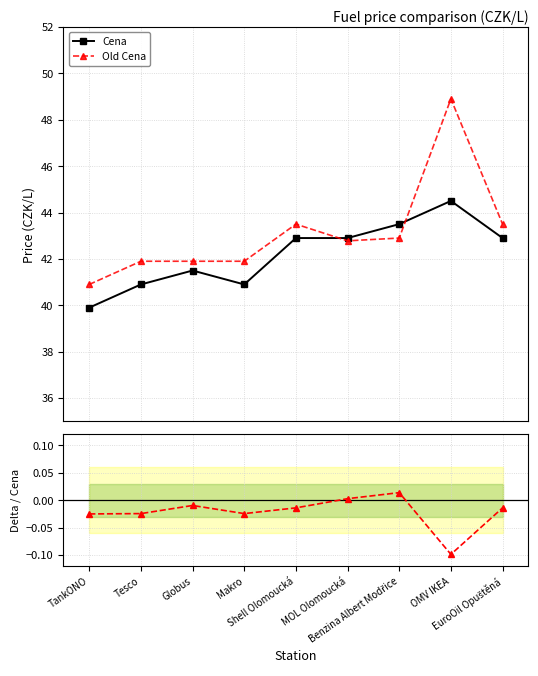

What is the lowest value of the Cena series?

39.9